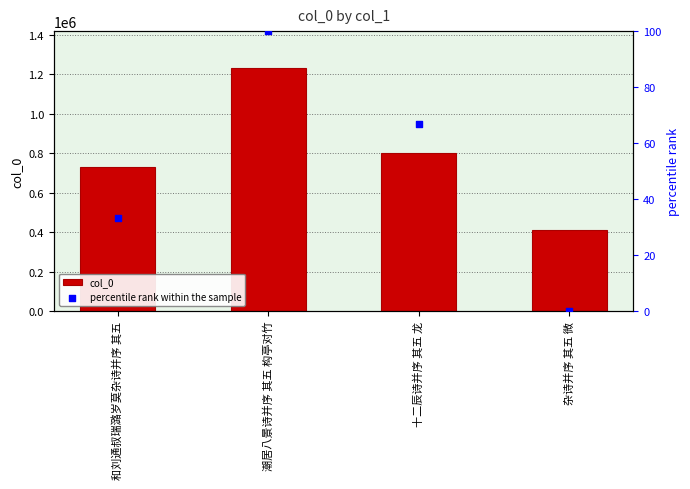

Is the value of percentile rank within the sample at 十二辰诗并序 其五 龙 greater than the value of col_0 at 十二辰诗并序 其五 龙?

No